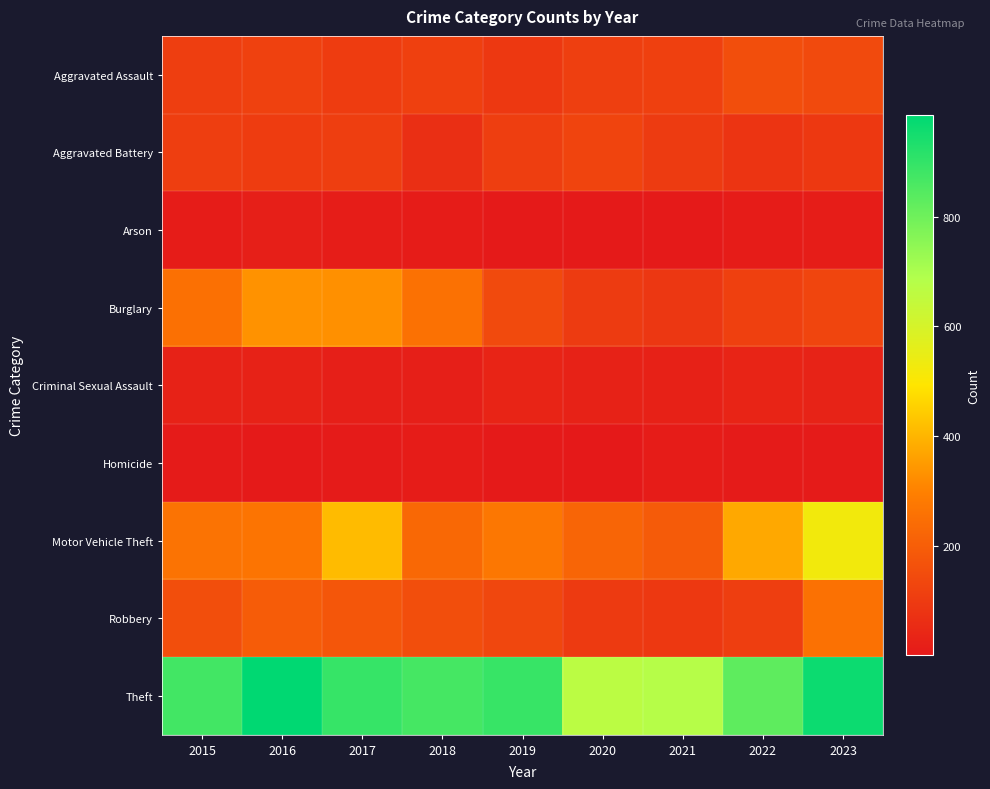

At 2021, list the series in order from smallest to largest.

Arson, Homicide, Criminal Sexual Assault, Burglary, Robbery, Aggravated Battery, Aggravated Assault, Motor Vehicle Theft, Theft